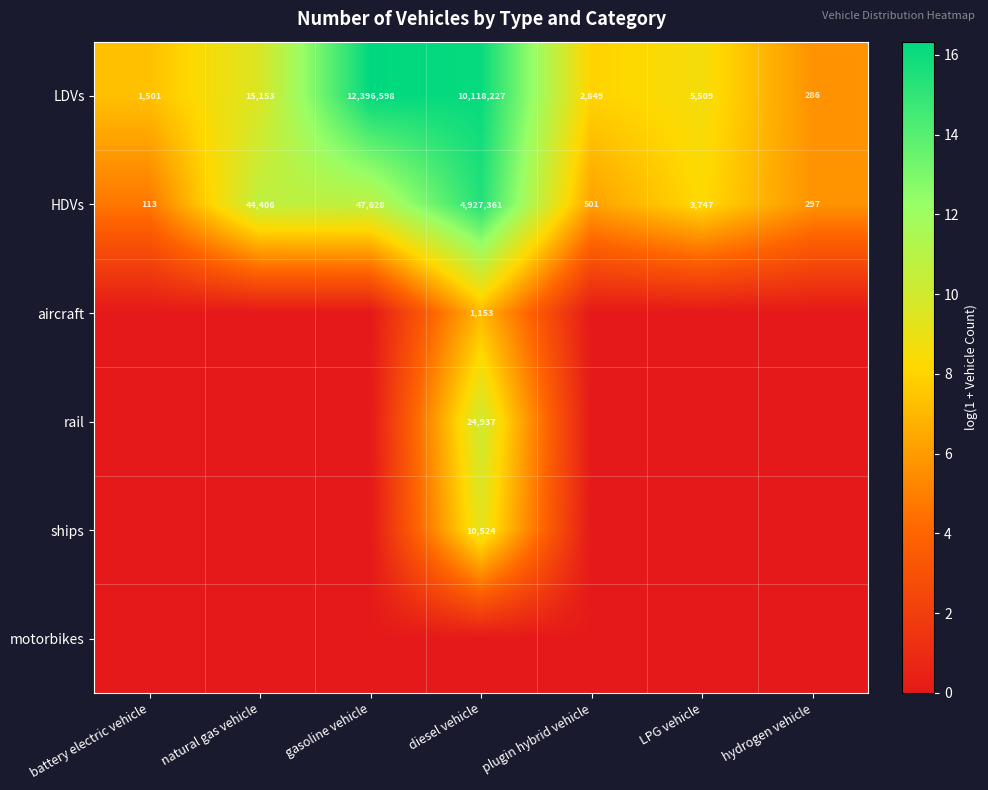

How many data points in HDVs are less than 3747?

3